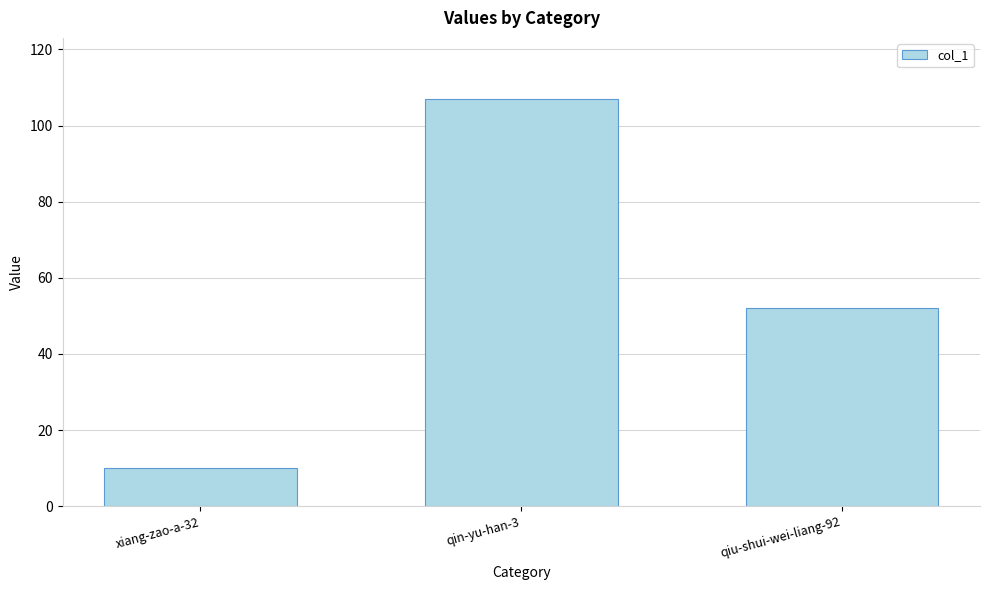

What is the minimum value shown in the chart?

10